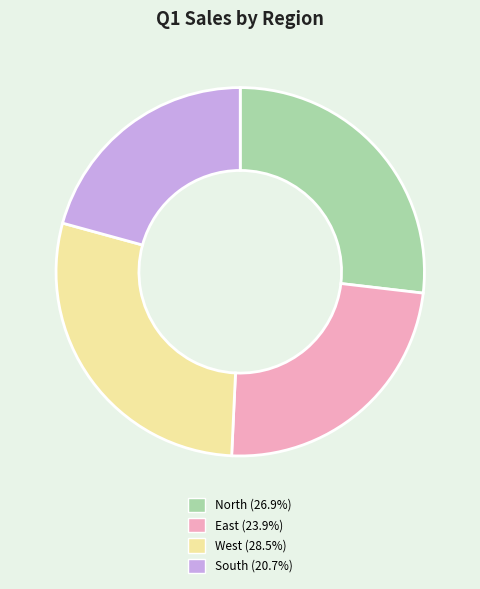

Is North the majority of the pie?

No